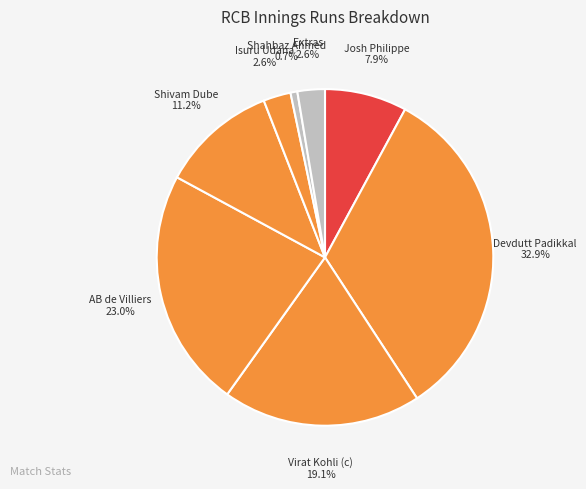

Do Isuru Udana and Devdutt Padikkal together represent more than half of the pie?

No